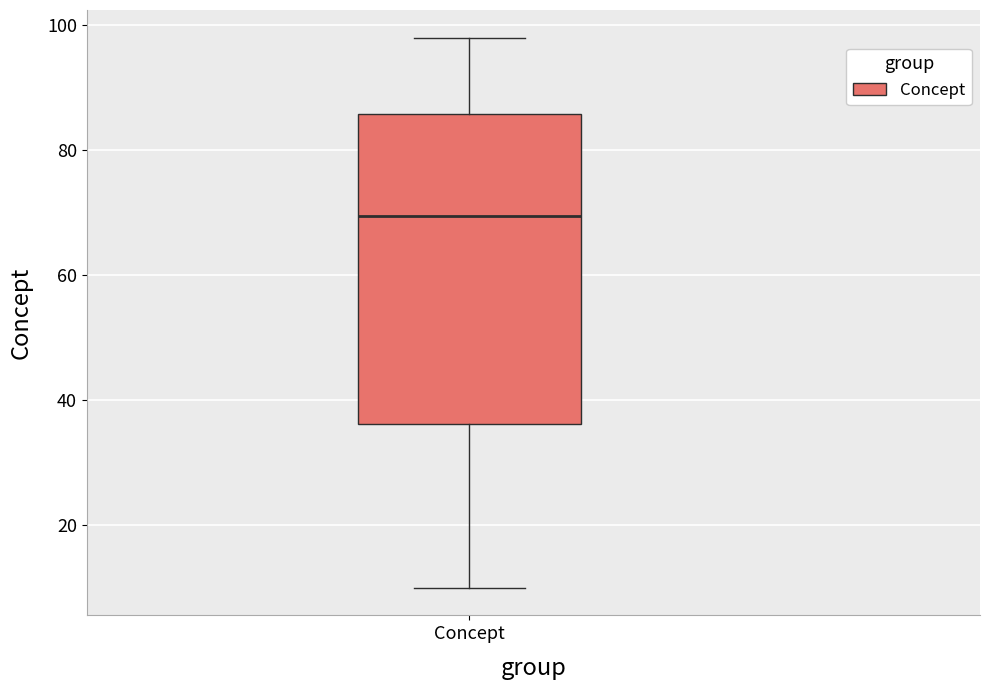

Read this box plot against the y-axis: the position of the median line, the range covered by the box, and the ends of both whiskers. The values are not printed on the chart, so give them approximately, as read against the axis.

median 70, box 36 to 86, whiskers 10 to 98